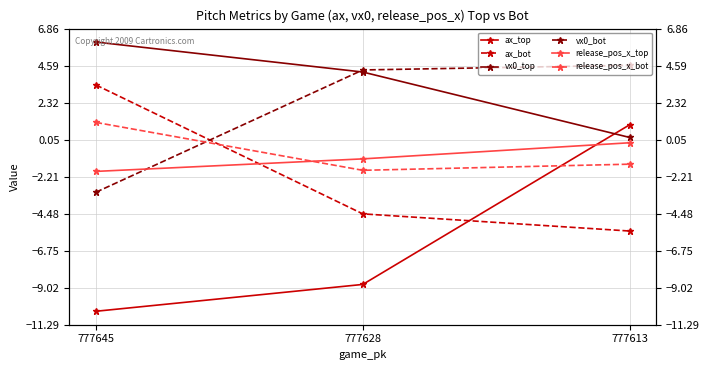

What is the total value across all series at 777613?

-1.4